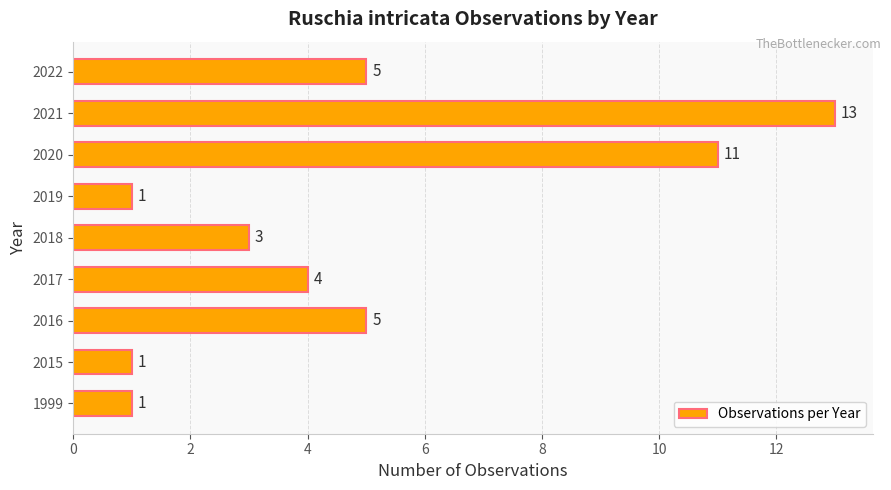

Reading bottom to top, list all the values displayed in this chart.

1	1	5	4	3	1	11	13	5